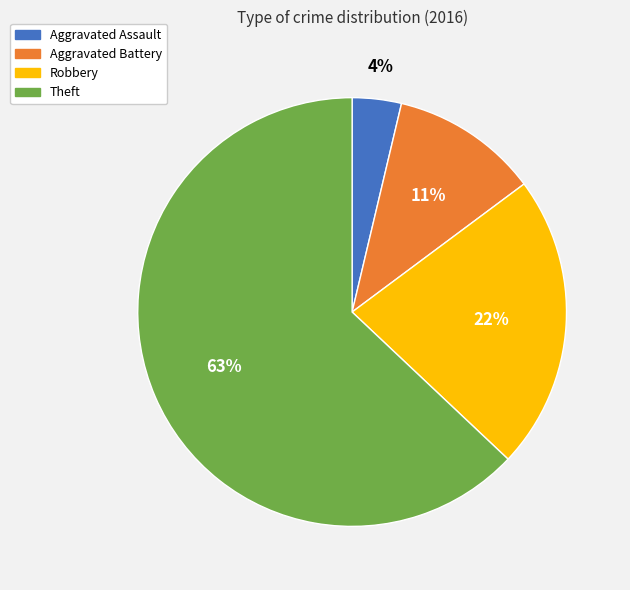

To the nearest percent, what is the combined percentage of Aggravated Battery and Robbery?

33%